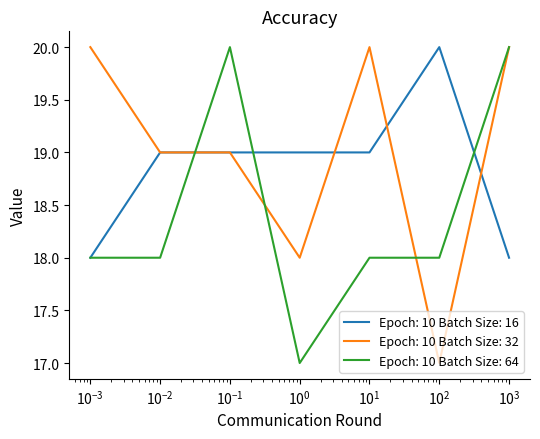

What is the smallest value displayed?

17